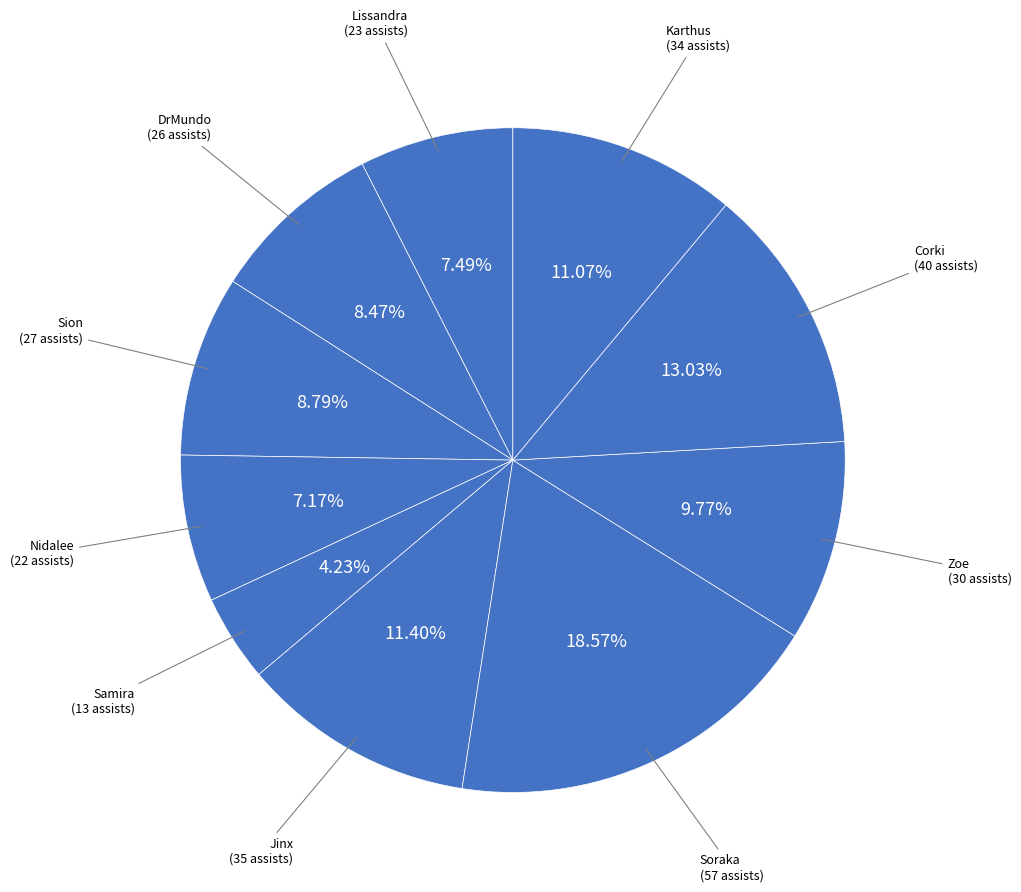

Rank the categories by value from highest to lowest.

Soraka, Corki, Jinx, Karthus, Zoe, Sion, DrMundo, Lissandra, Nidalee, Samira